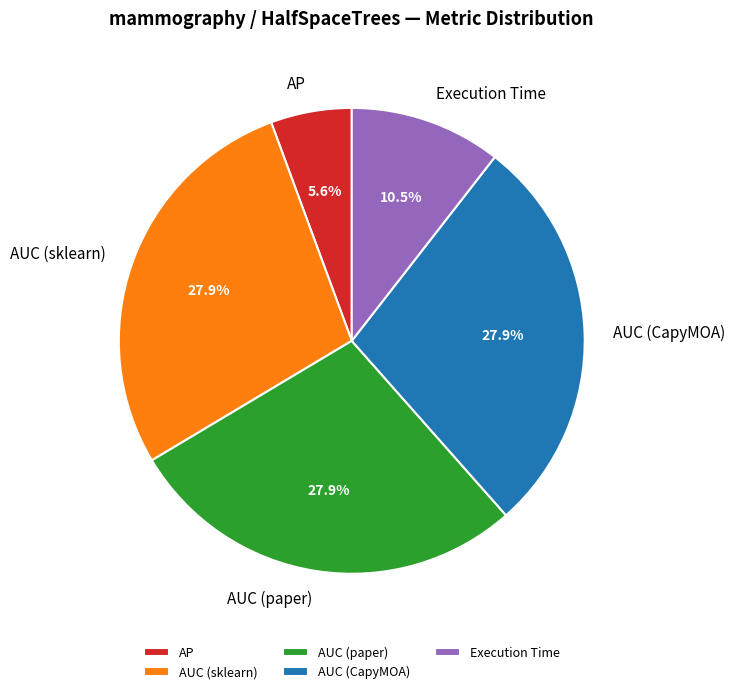

To the nearest percent, what portion does AUC (CapyMOA) represent?

28%